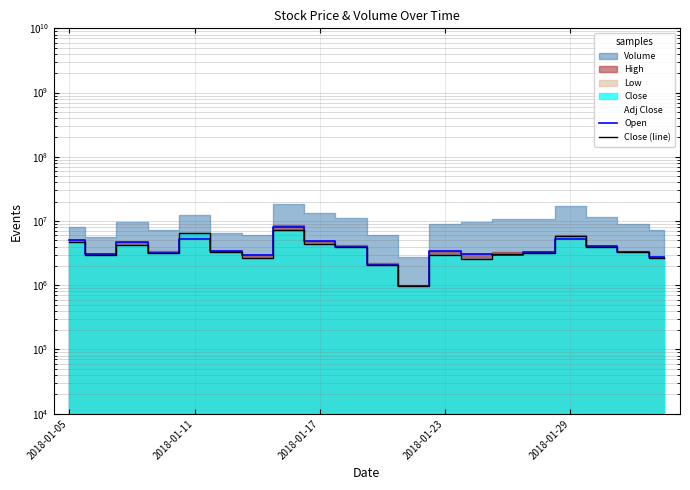

In Close (line), how many points are lower than both neighbors (excluding endpoints)?

5